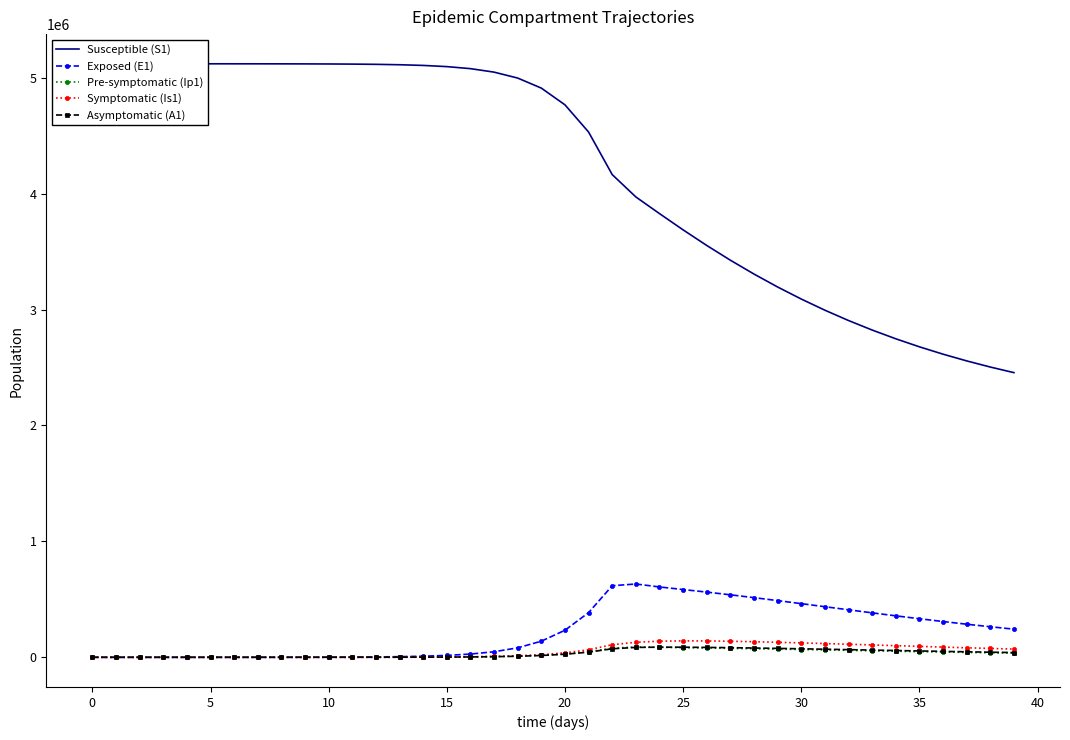

Which series changed the most between 17 and 24?

Susceptible (S1)